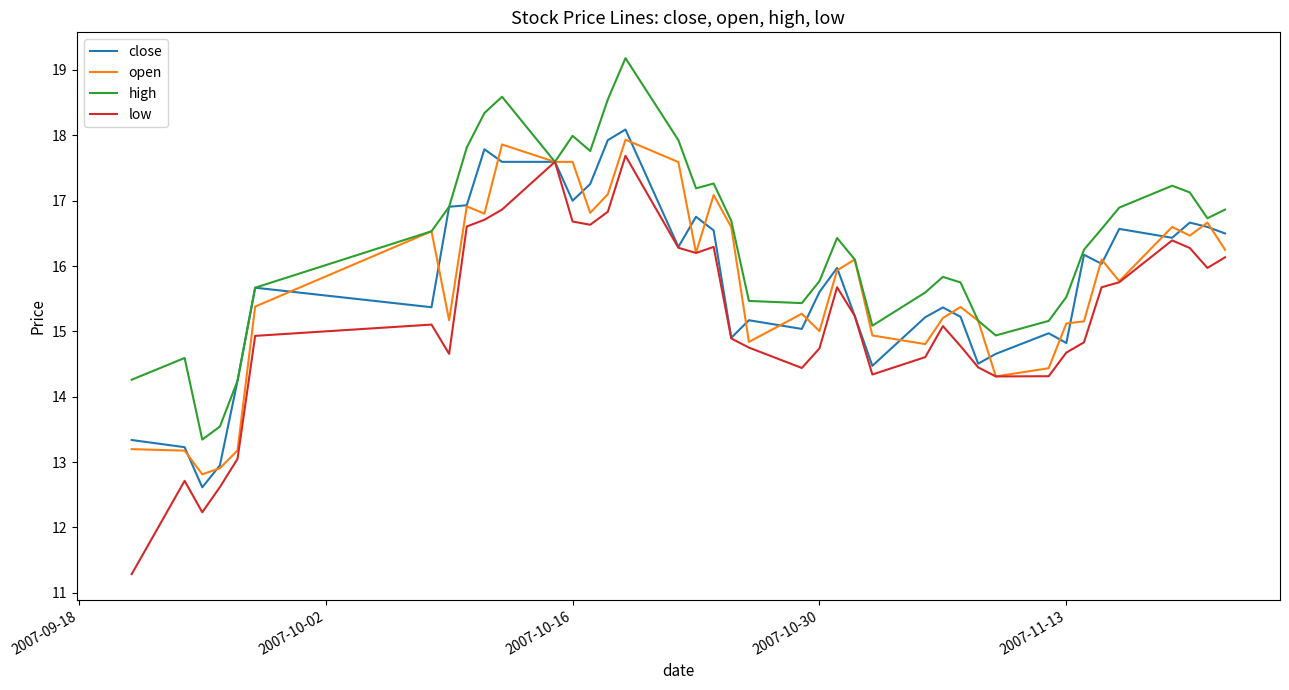

What is the difference between the second highest and minimum values in the open series?

5.0